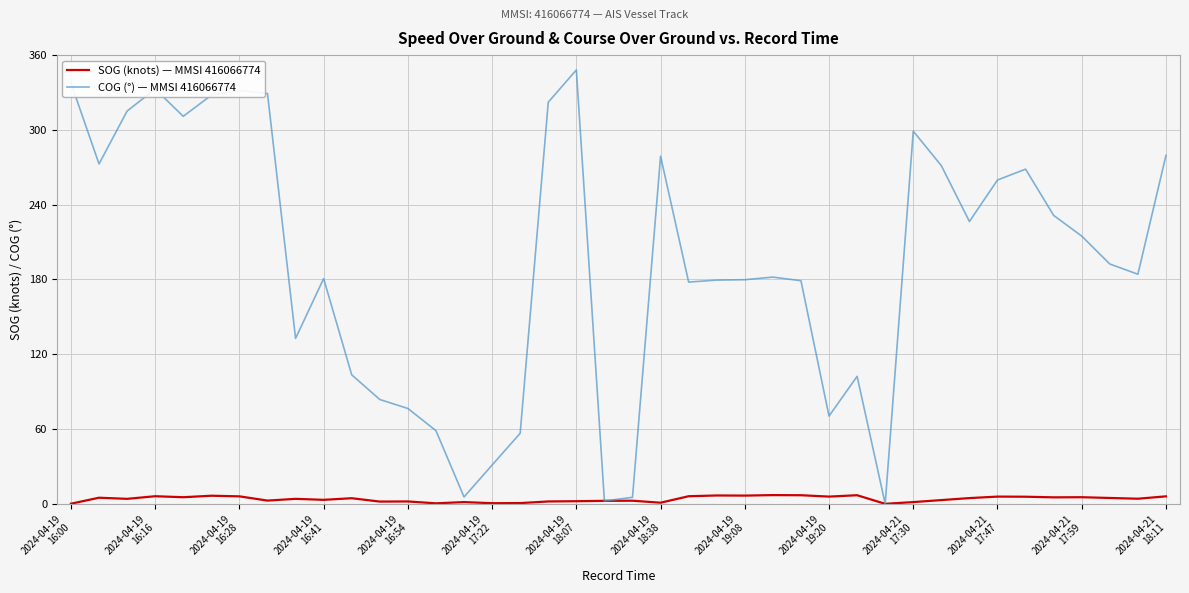

What is the difference between the second highest and minimum values in the SOG (knots) — MMSI 416066774 series?

6.9